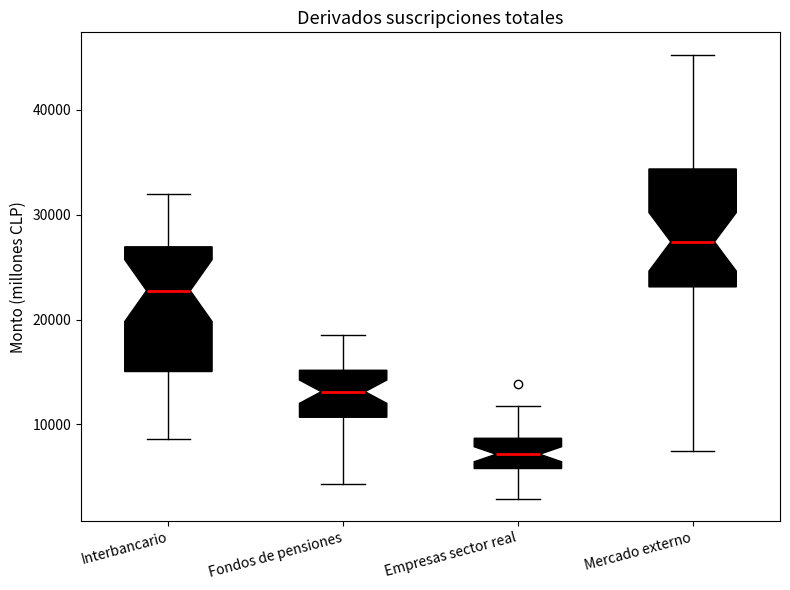

Reading left to right, transcribe this box plot: for each box, give where its median line is, the range the box spans, and where its two whiskers end, as read against the y-axis. The values are not printed on the chart, so give them approximately, as read against the axis.

Interbancario: median 23000, box 15000 to 27000, whiskers 9000 to 32000
Fondos de pensiones: median 13000, box 11000 to 15000, whiskers 4000 to 19000
Empresas sector real: median 7000, box 6000 to 9000, whiskers 3000 to 12000
Mercado externo: median 27000, box 23000 to 34000, whiskers 7000 to 45000